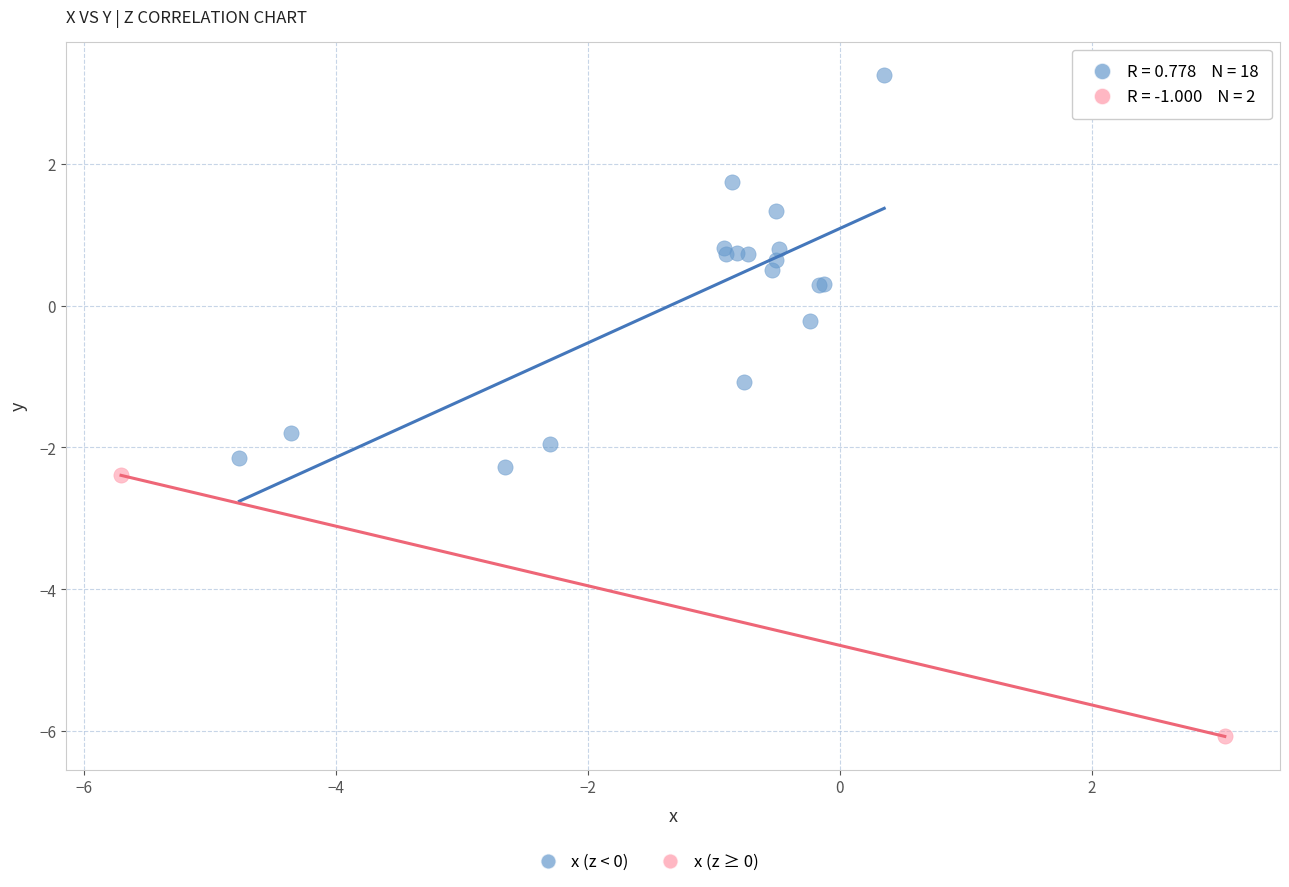

Which series reaches the maximum Y coordinate?

x (z < 0)